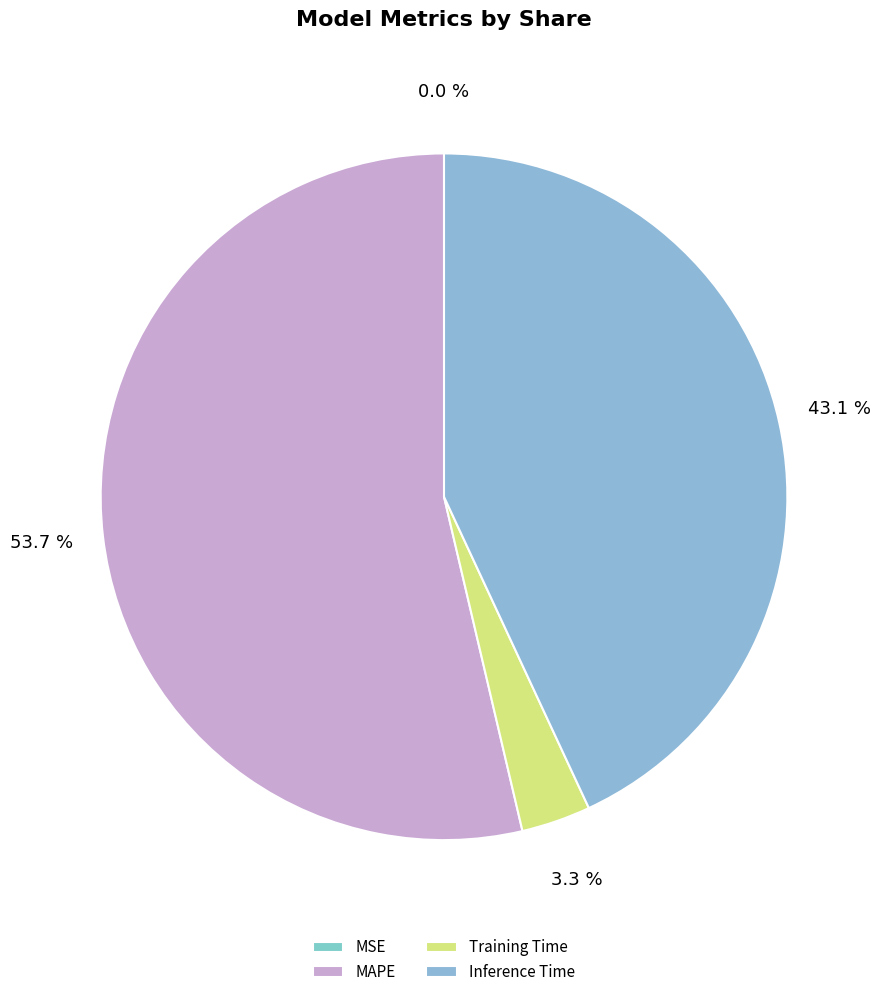

How much of the chart is everything except MAPE?

46.3%